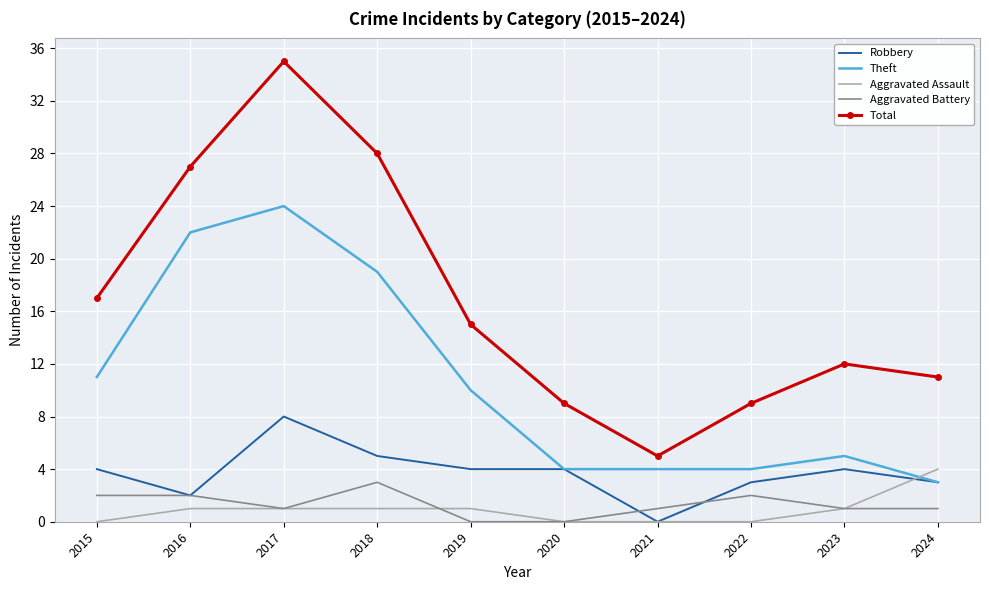

Which series has the widest spread of values?

Total